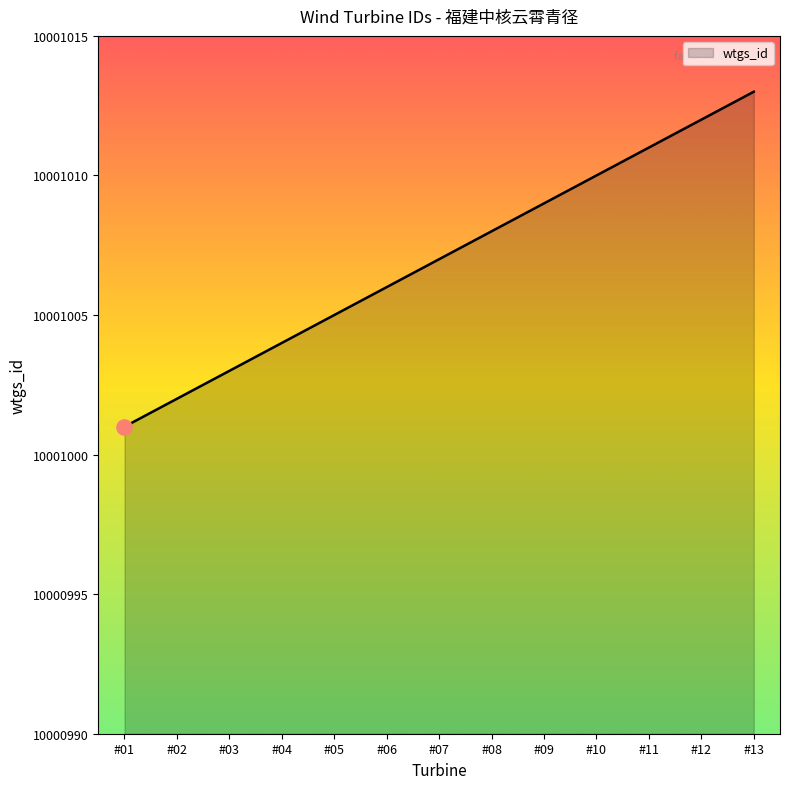

Approximately how many times larger is the value at #02 compared to #06?

1.0